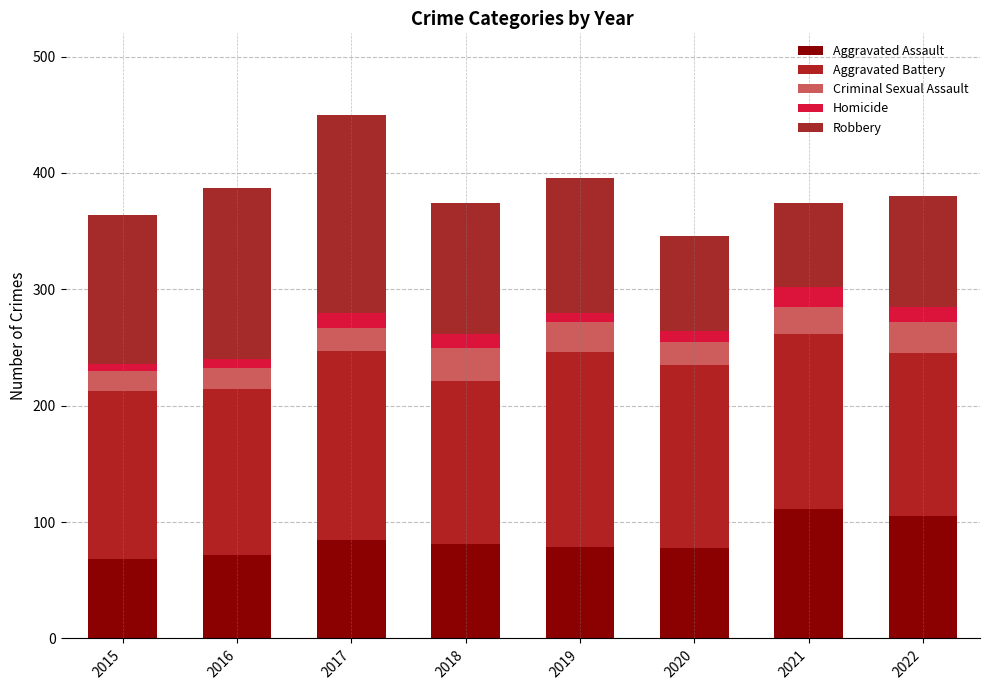

At 2017, list the series in order from smallest to largest.

Homicide, Criminal Sexual Assault, Aggravated Assault, Aggravated Battery, Robbery